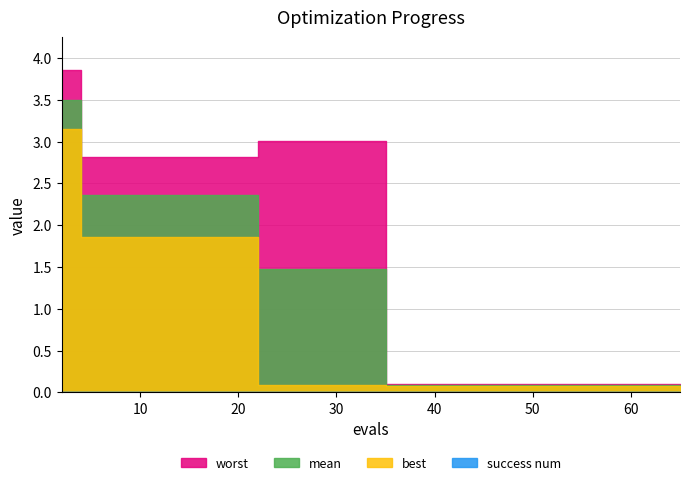

Which series has the largest total across all categories?

worst